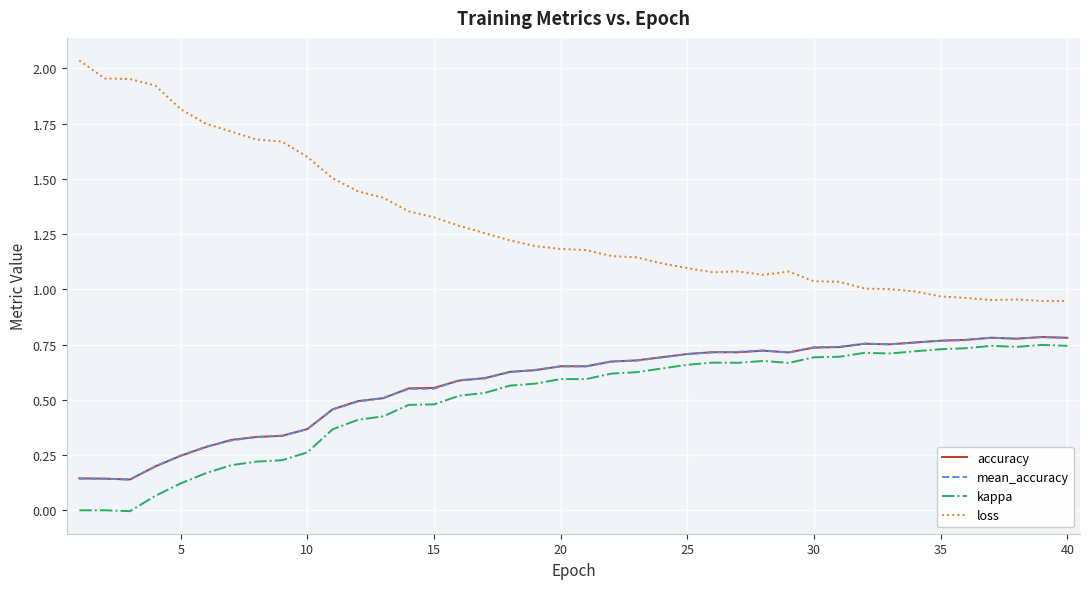

How many accuracy values are between 0 and 1?

40